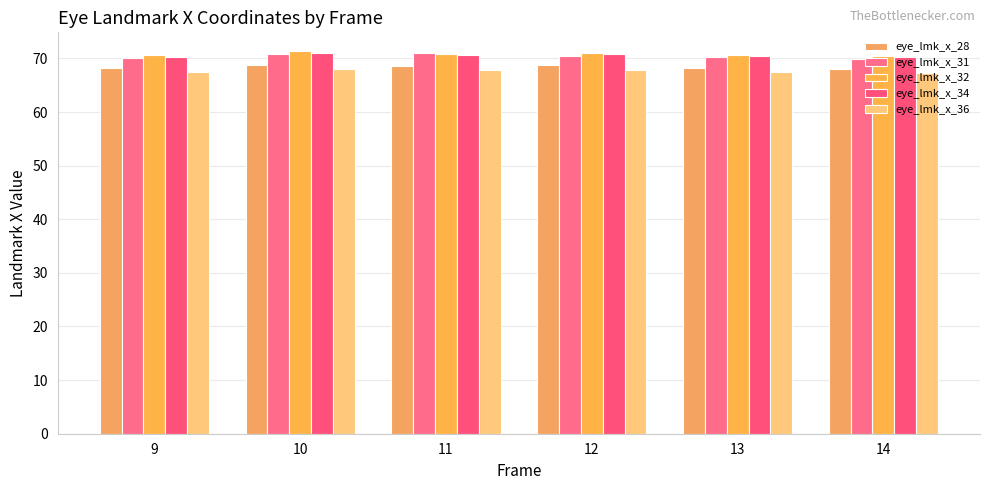

Reading left to right, what are all the values shown in this chart?

eye_lmk_x_28: 68.2	68.8	68.6	68.7	68.3	68.1
eye_lmk_x_31: 70.1	70.8	71.0	70.5	70.2	69.9
eye_lmk_x_32: 70.6	71.3	70.9	71.1	70.7	70.5
eye_lmk_x_34: 70.3	71.1	70.7	70.9	70.5	70.3
eye_lmk_x_36: 67.4	68.0	67.8	67.9	67.5	67.3